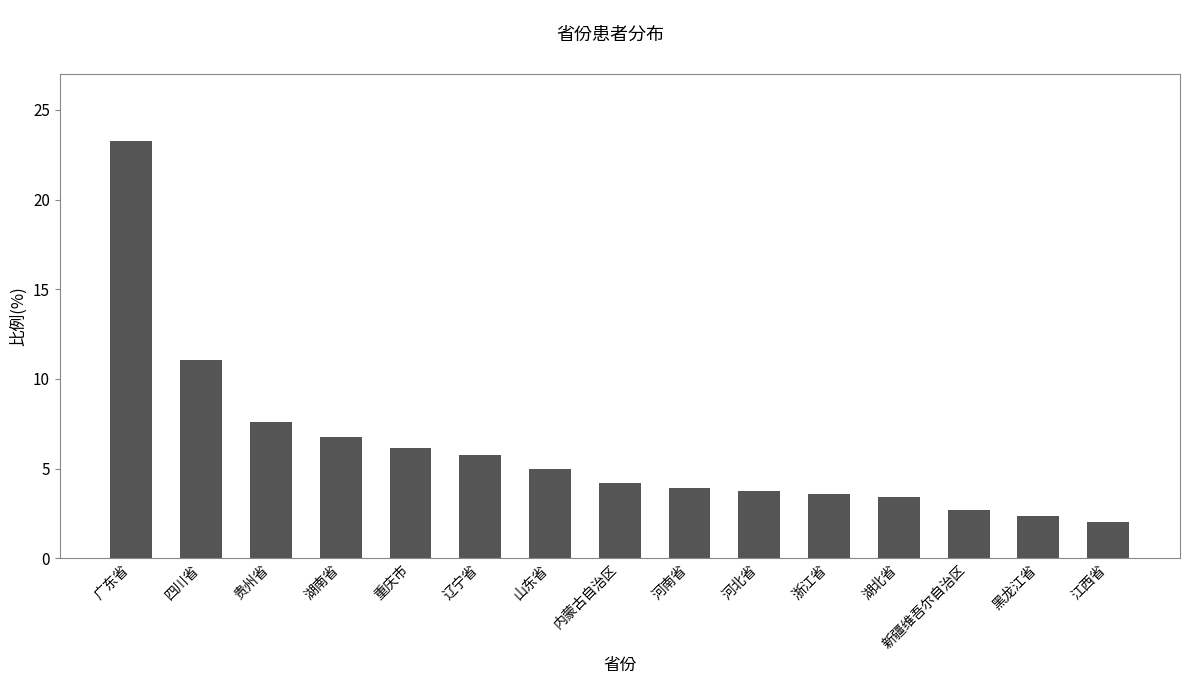

What is the difference between the maximum and minimum values?

21.3